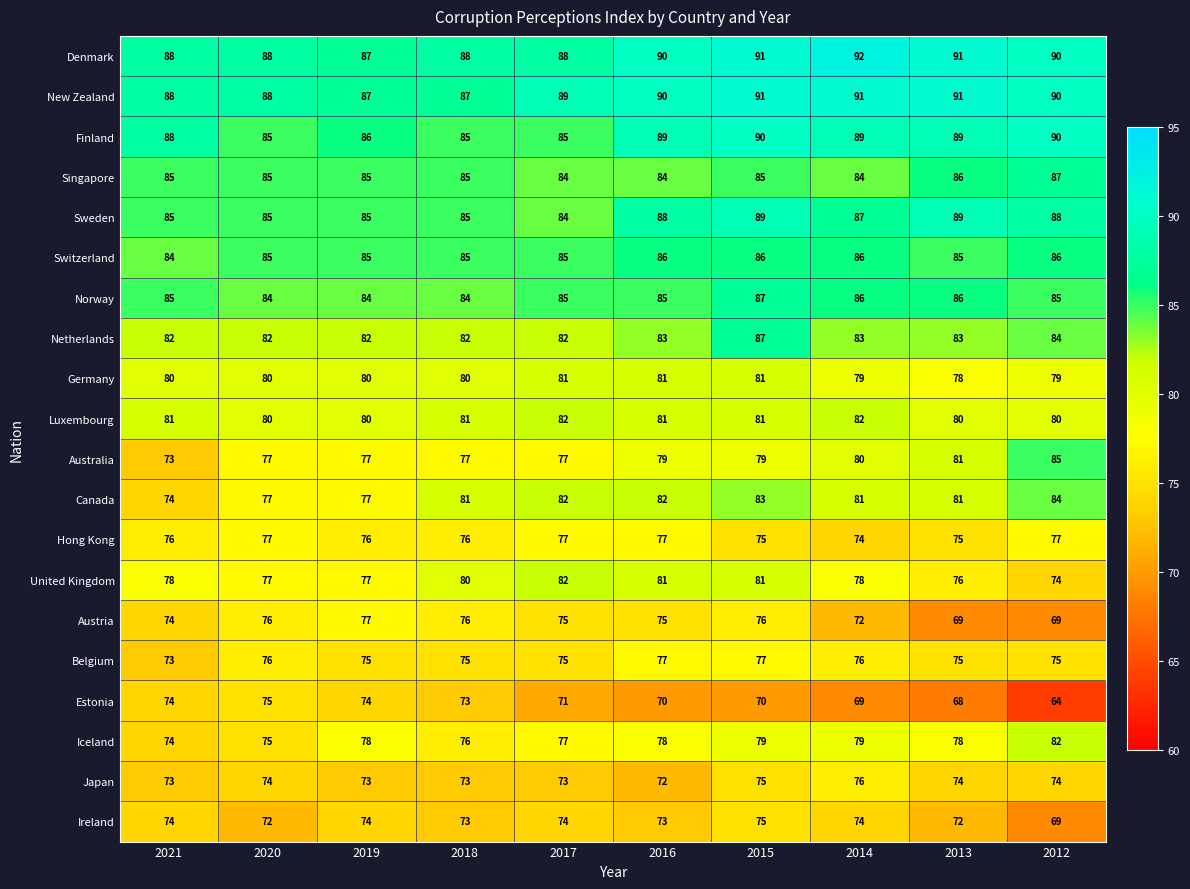

What is the difference between the United Kingdom values at 2012 and 2019?

3